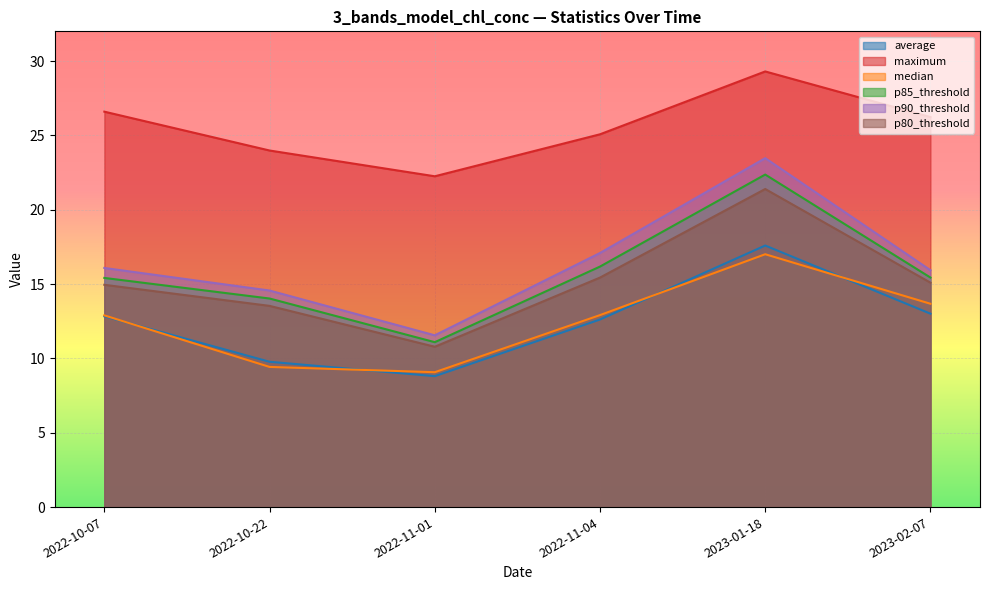

Count the number of data series in this chart.

6